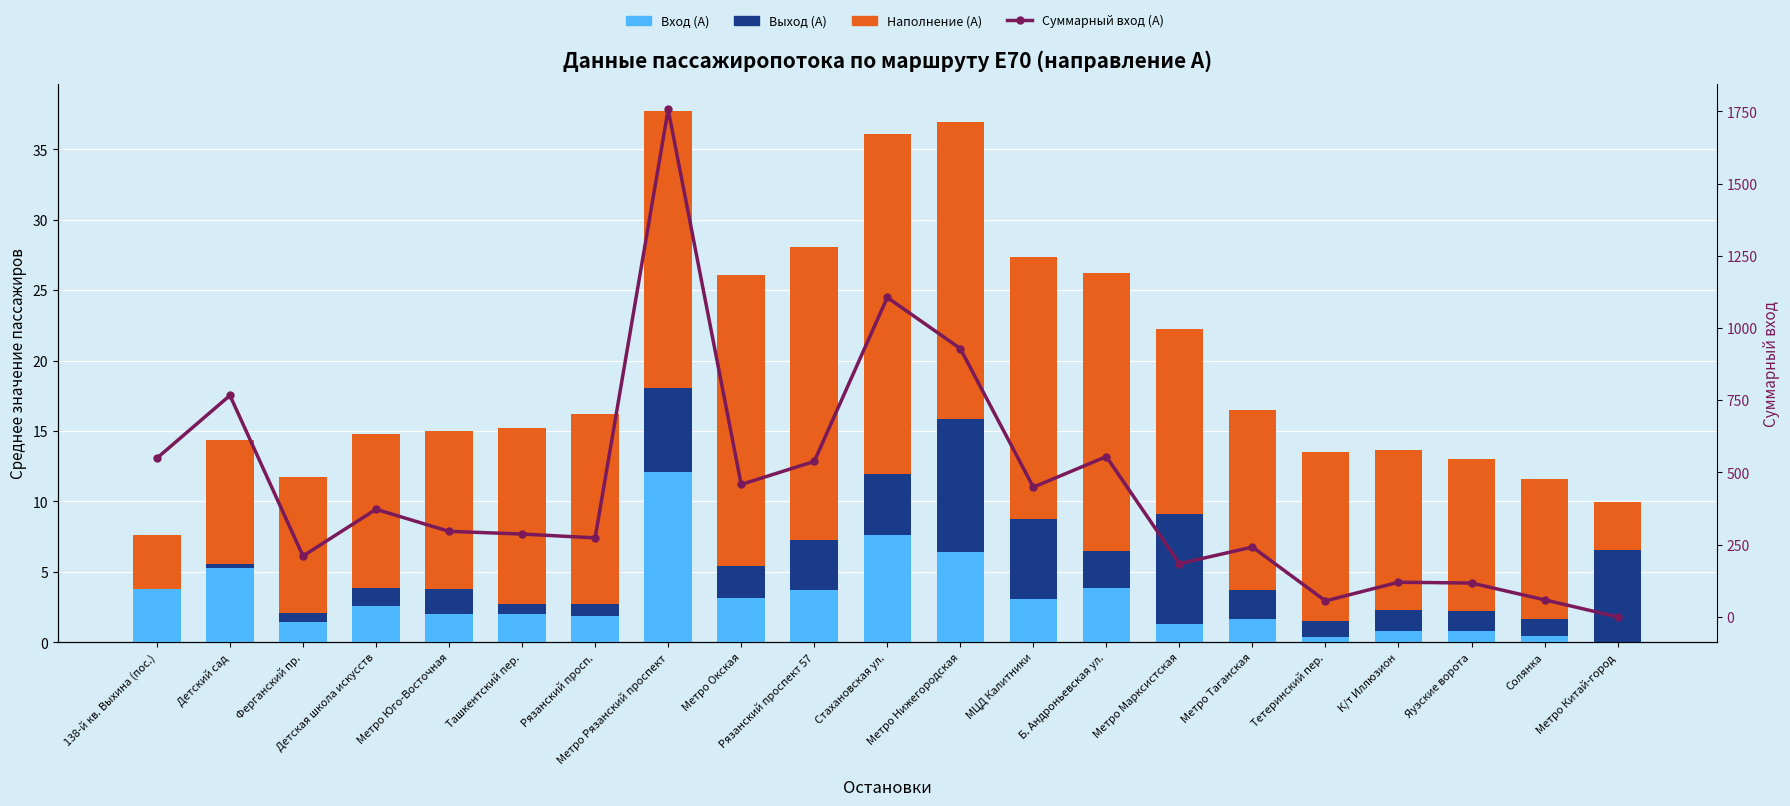

At how many categories does at least one series exceed 677?

4